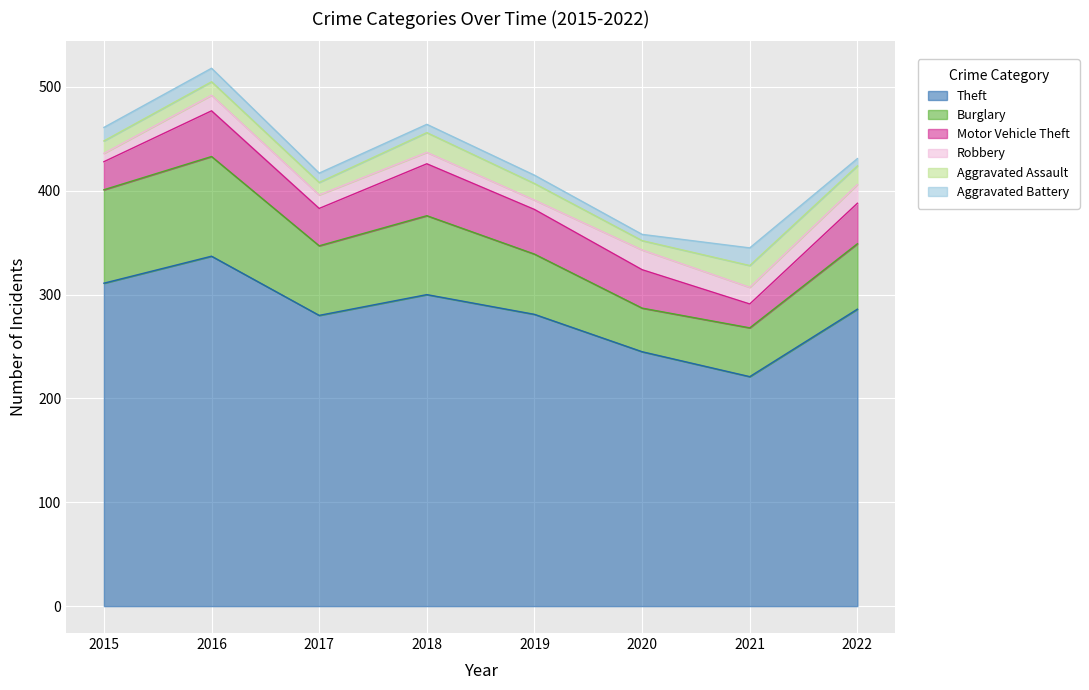

What is the value of the Robbery point at the 1st from the left?

8